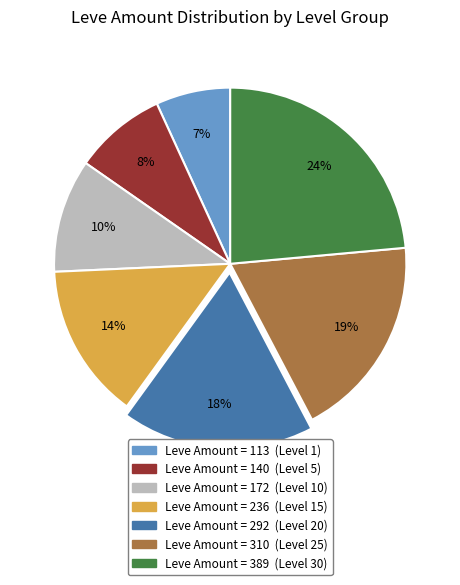

To the nearest percent, what is the difference between the largest and smallest slice percentages?

17%